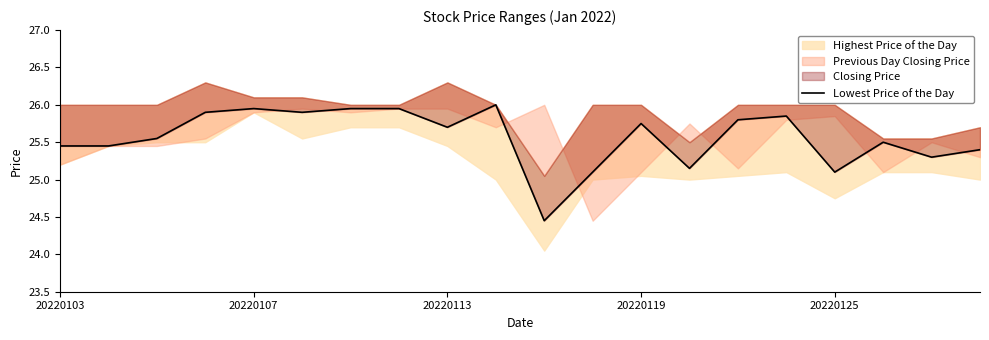

How many lines are shown in the chart?

1